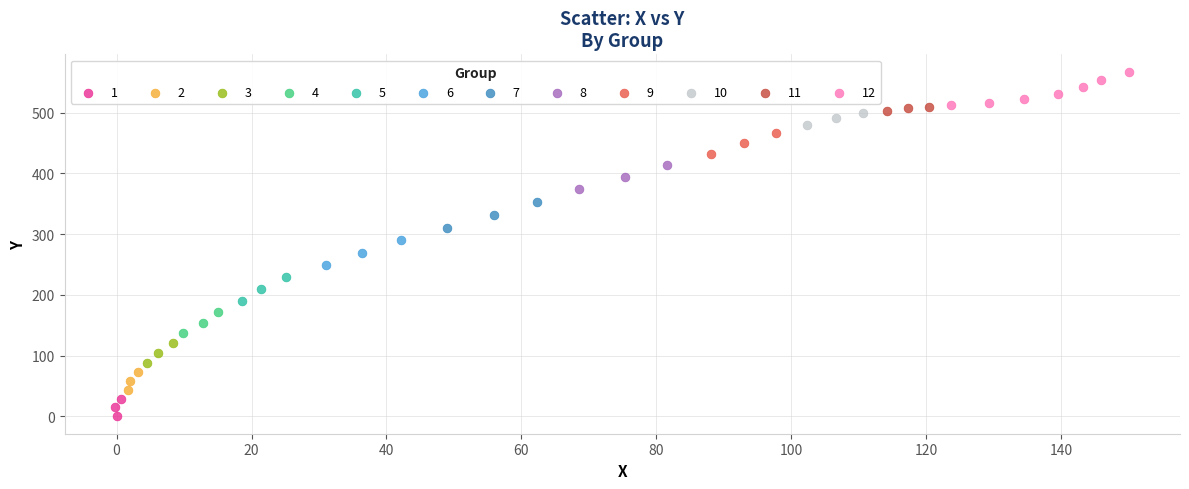

What are all the series names shown in the legend?

1, 2, 3, 4, 5, 6, 7, 8, 9, 10, 11, 12